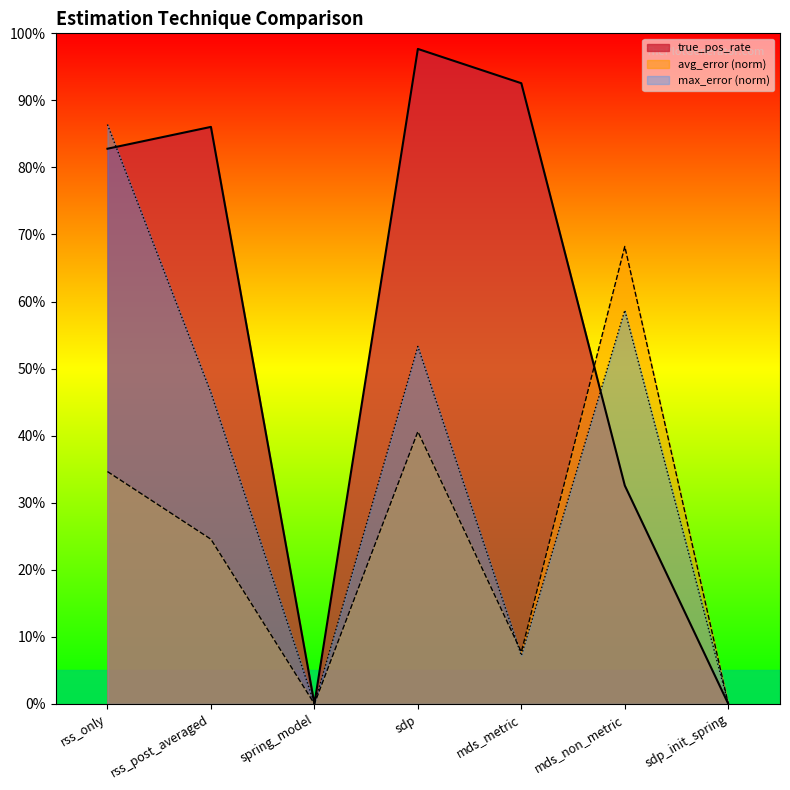

True or false: max_error has more than 2 points higher than both neighbors.

False